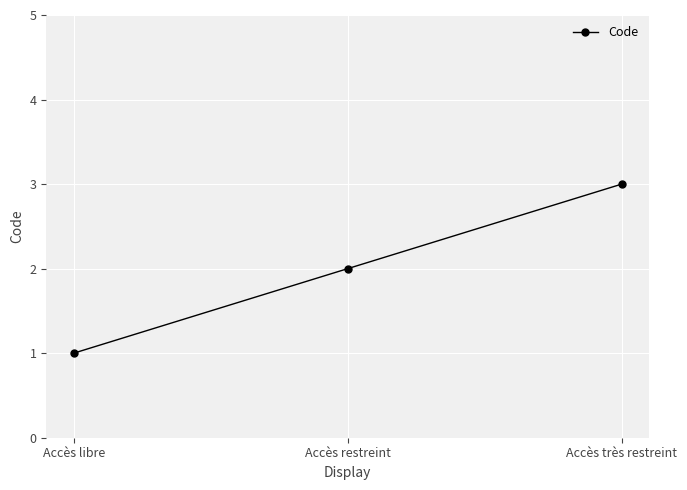

What is the difference between the maximum and minimum values?

2